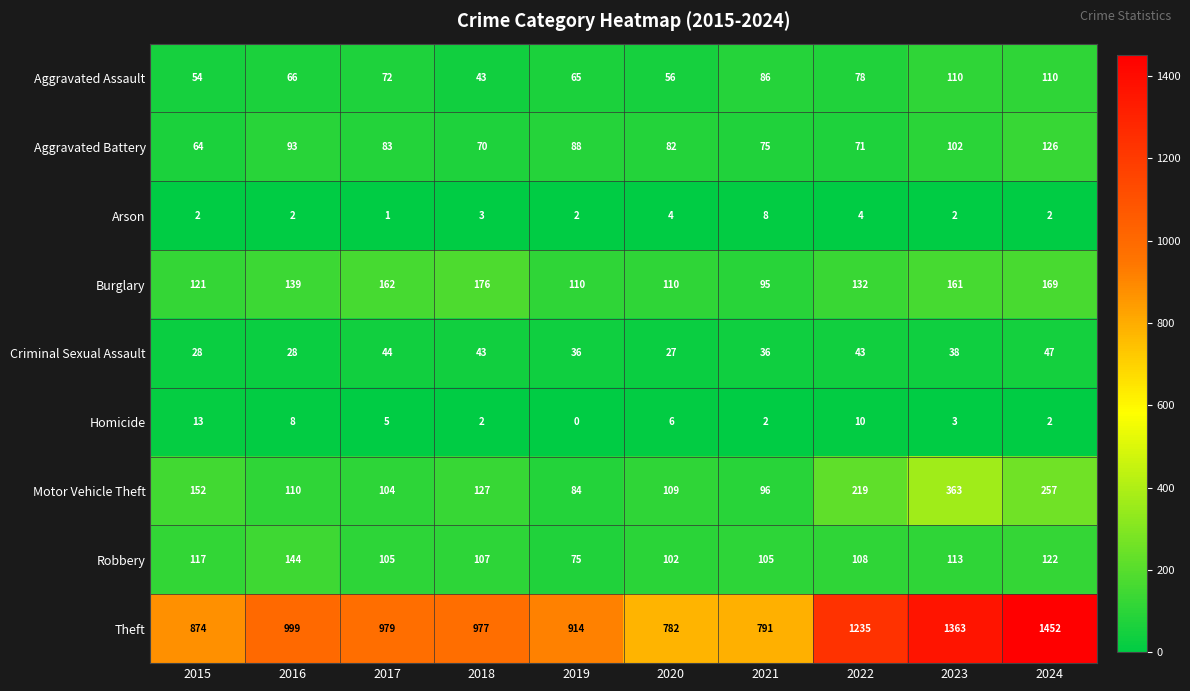

What is the maximum value shown in the chart?

1452